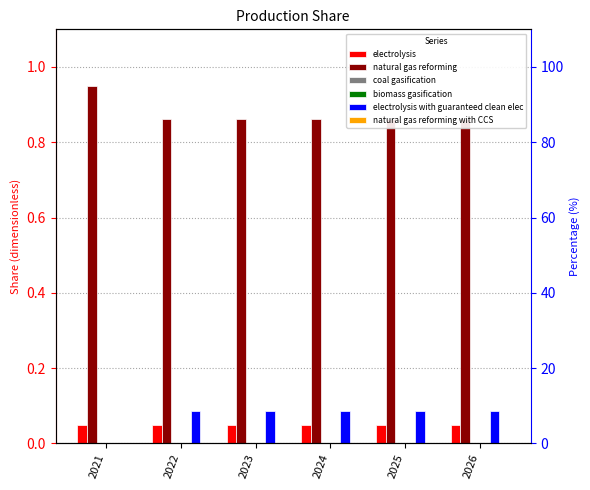

What is the value of the electrolysis bar at the 4th from the left?

0.1